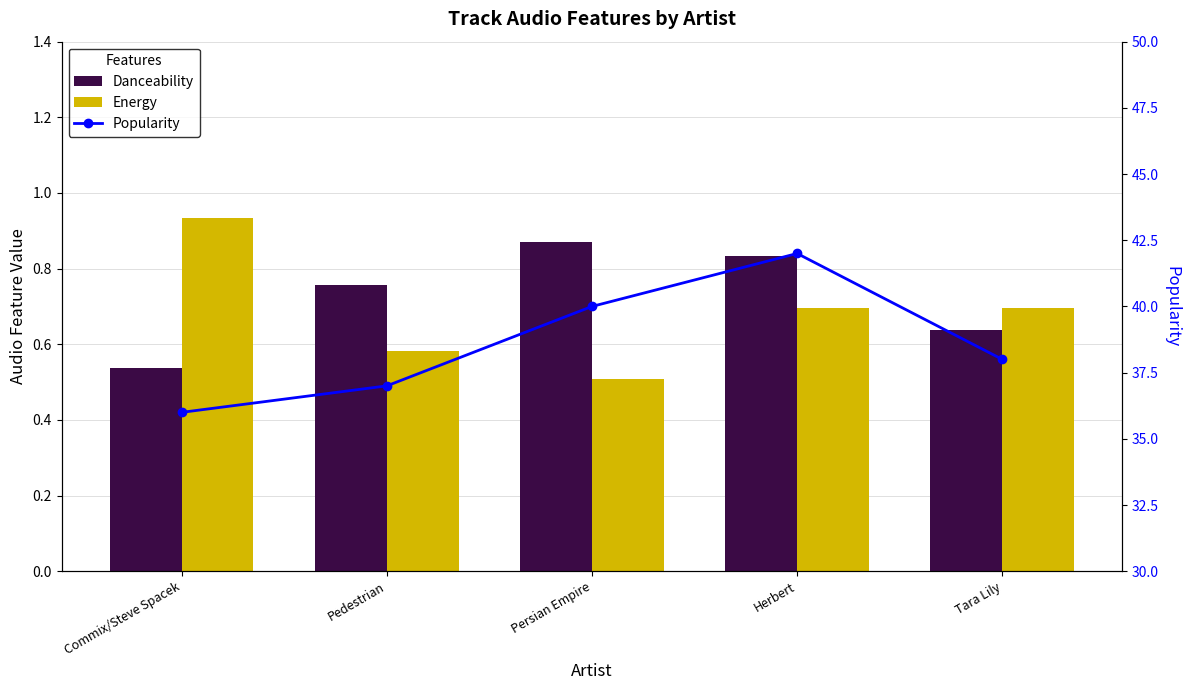

Which category has the highest value in the Popularity series?

Herbert